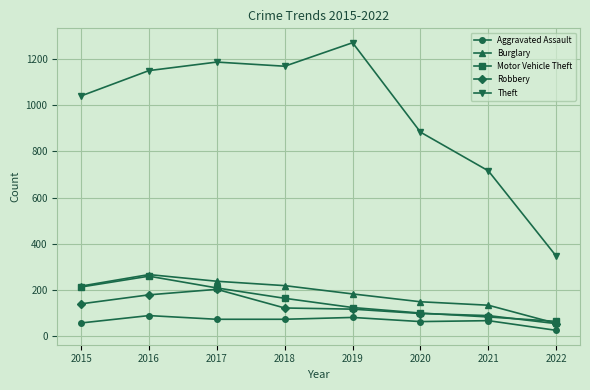

Does the chart have visible grid lines?

Yes